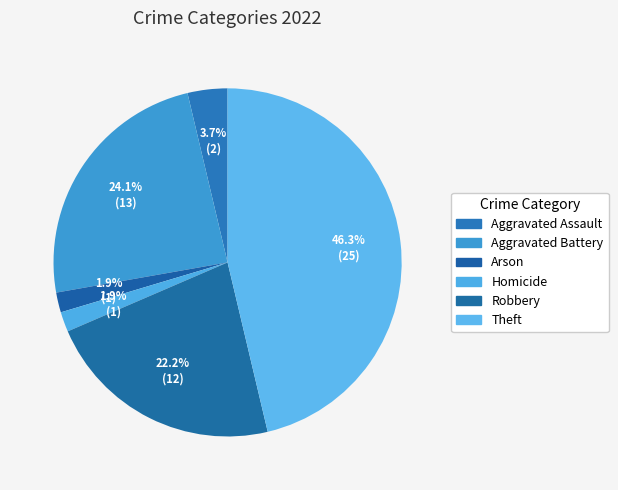

What percentage is the Robbery slice, to the nearest percent?

22%